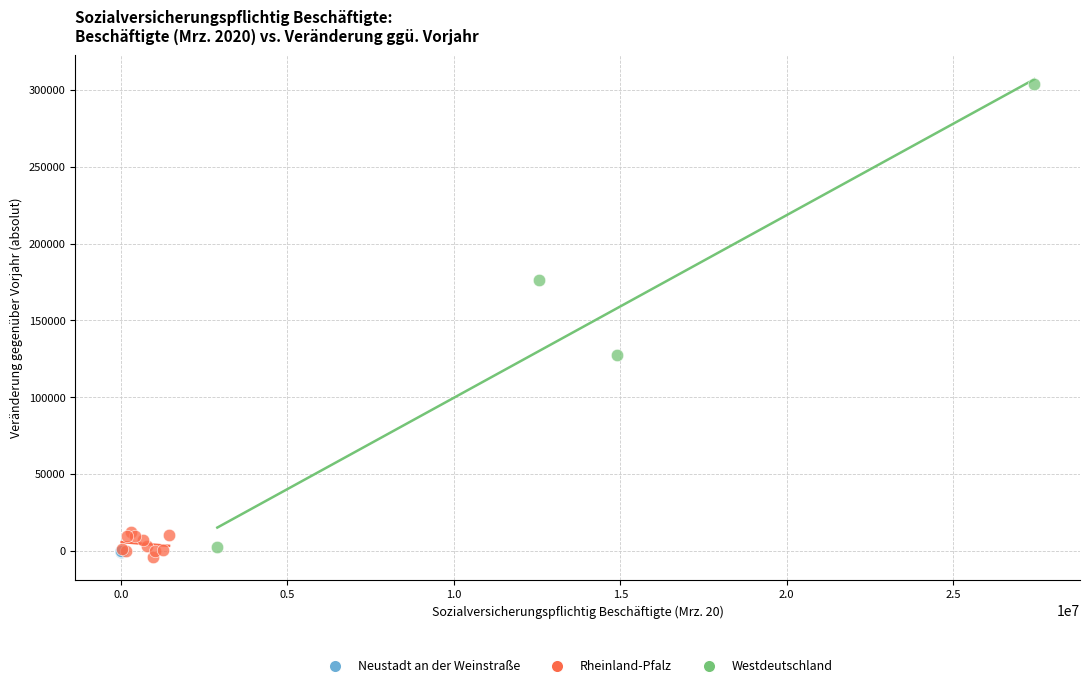

Which series reaches the minimum Y coordinate?

Rheinland-Pfalz